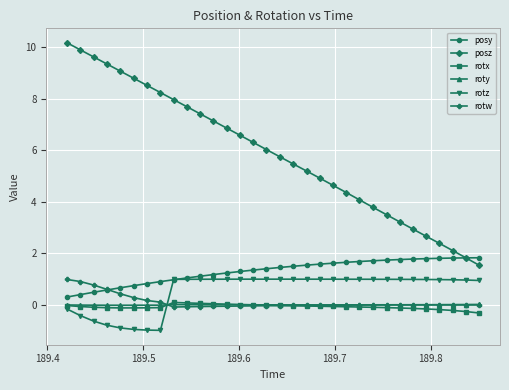

True or false: rotw and posz cross at least once.

False